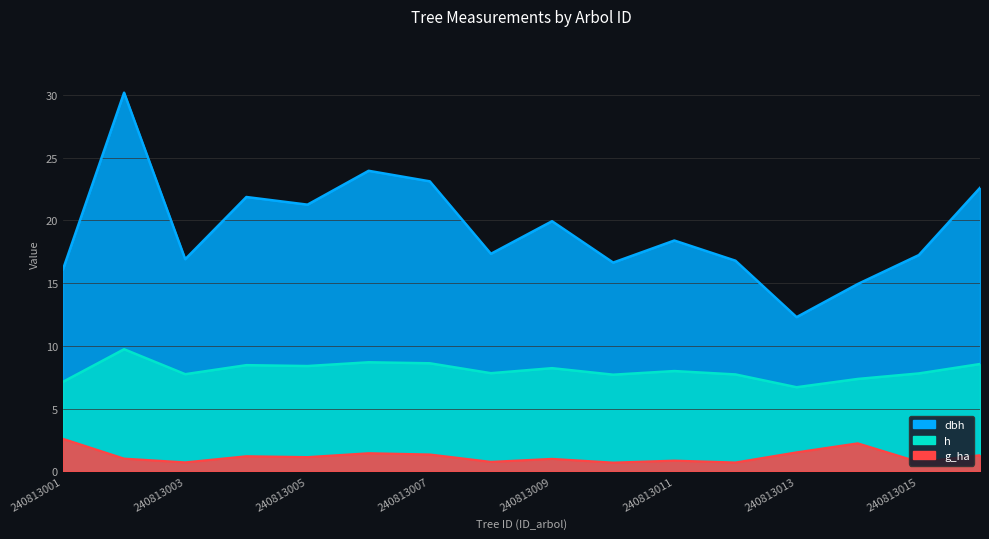

What value does the h series have at 240813010?

7.7